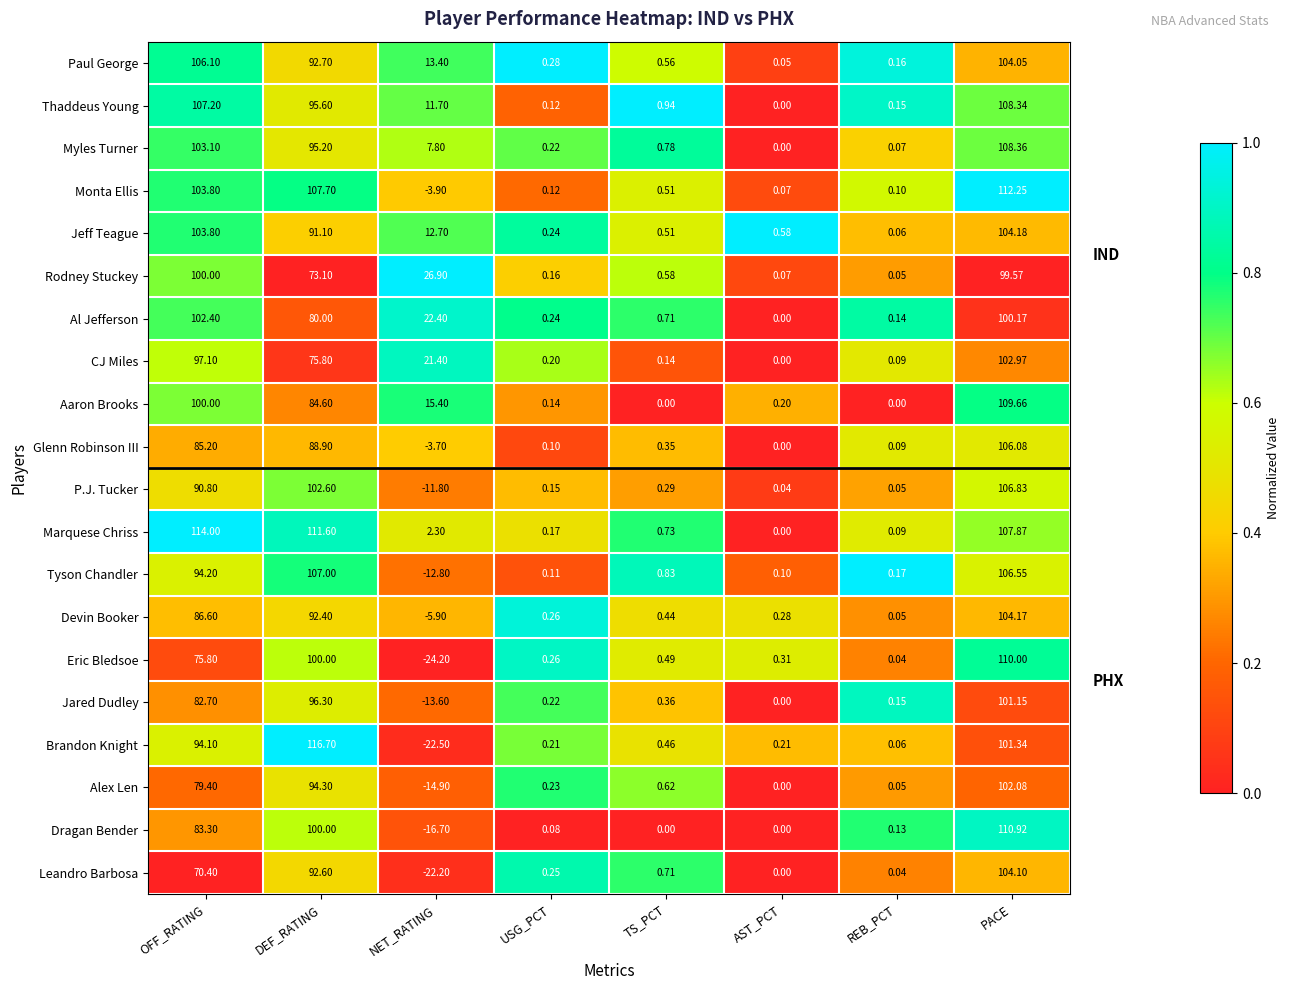

Which series has the largest range (max minus min)?

Brandon Knight